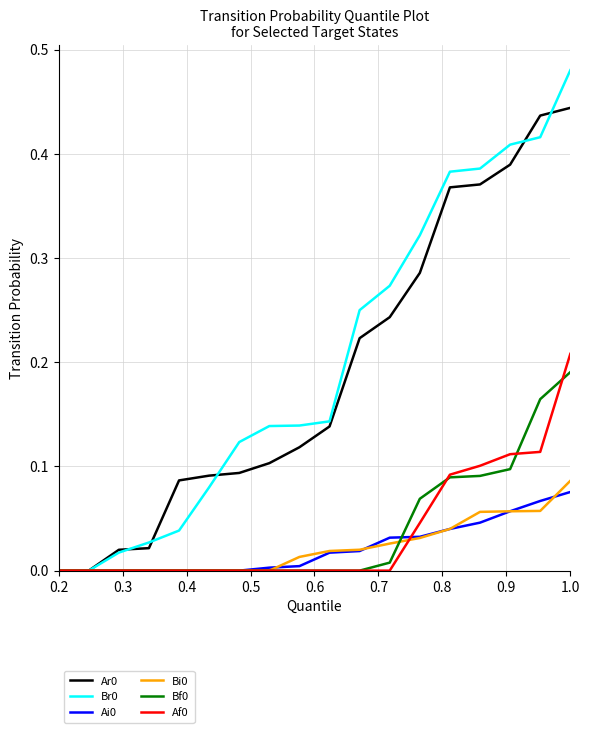

At which category is the sum across all series the highest?

1.0